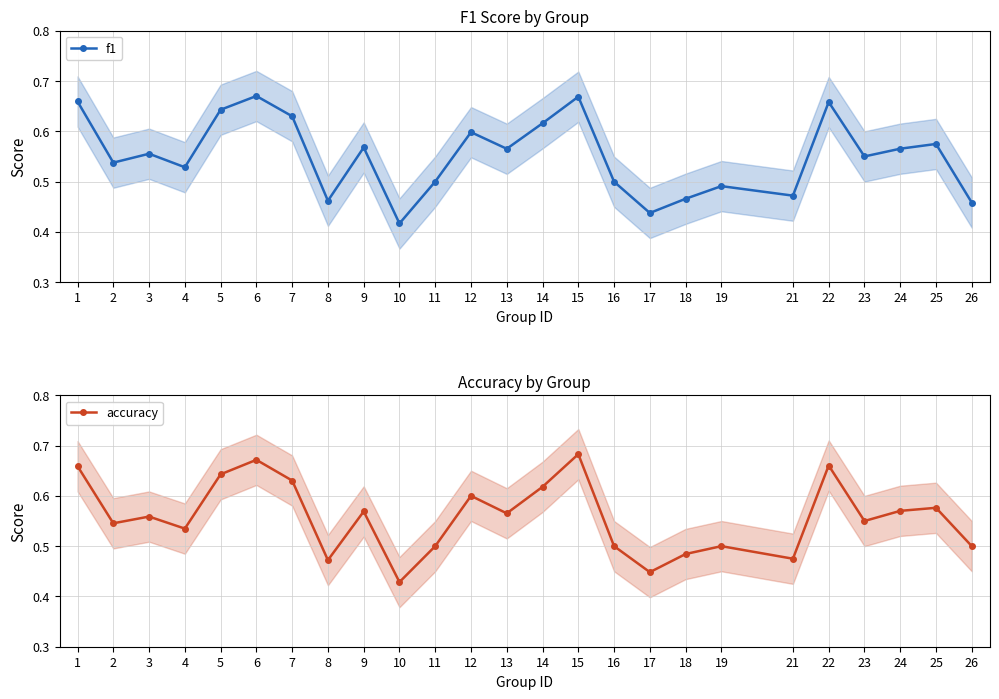

At how many categories does at least one series exceed 0?

25